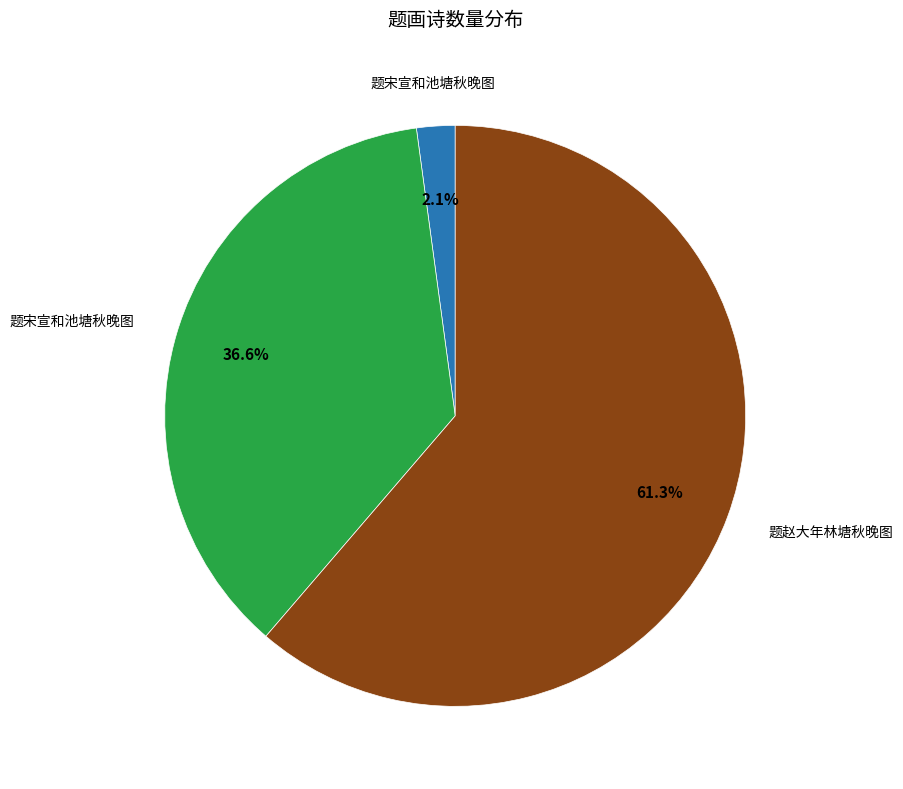

Is there a majority slice in this chart?

Yes